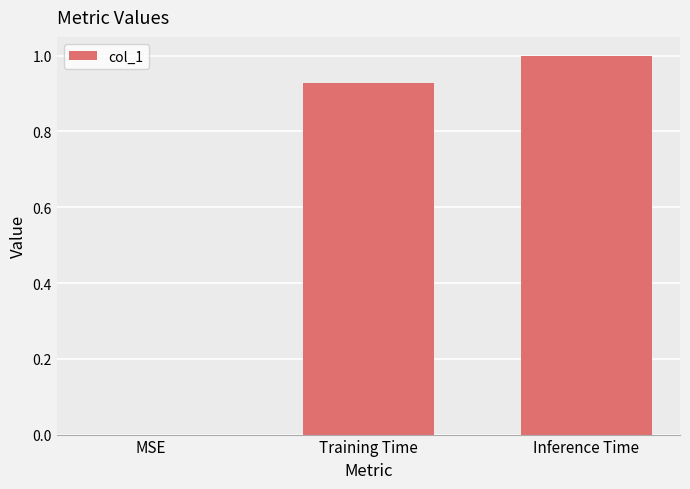

Between MSE and Inference Time, which is larger?

Inference Time